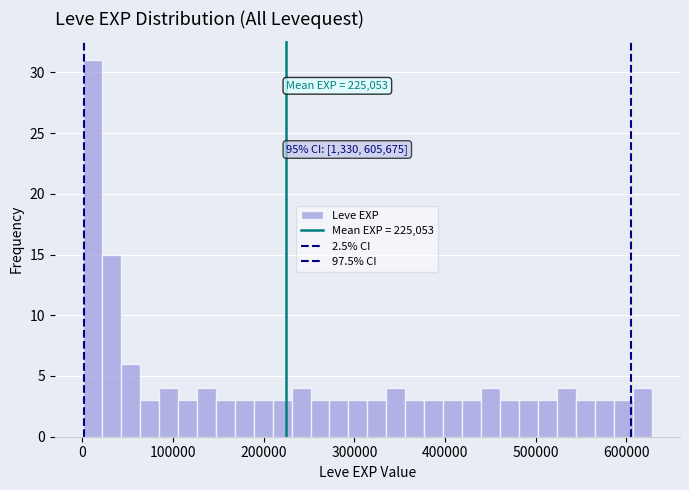

Read against the x-axis, roughly where is the centre of the tallest bar?

10000